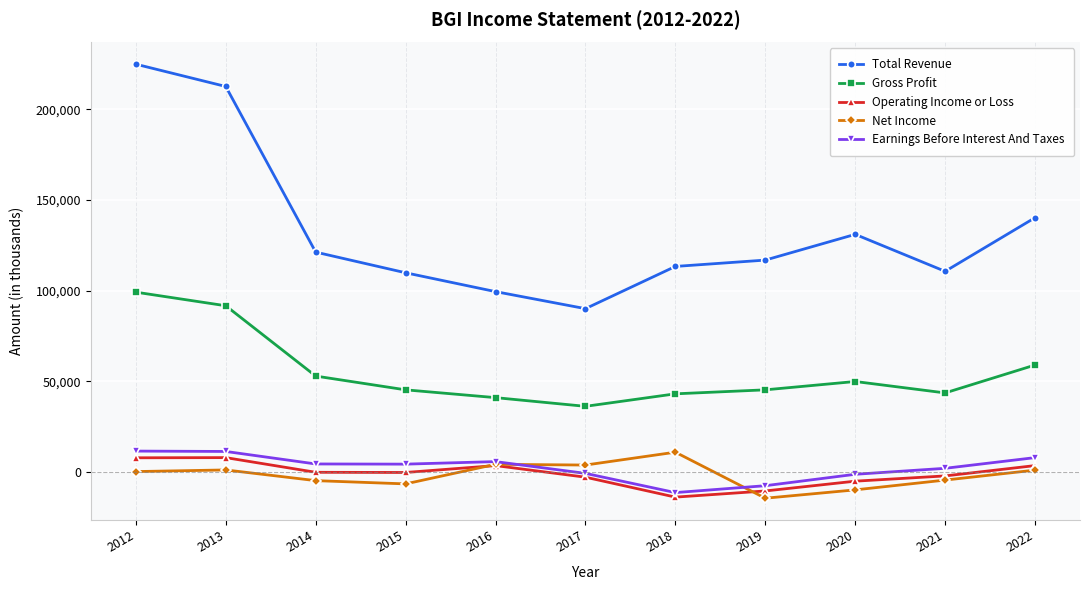

True or false: Earnings Before Interest And Taxes and Total Revenue cross at least once.

False